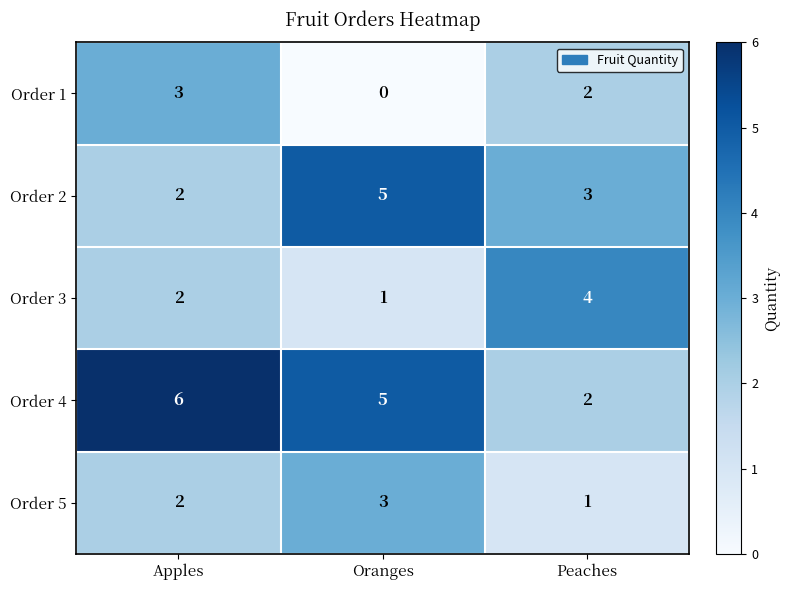

Rank the categories by Order 5 value from lowest to highest.

Peaches, Apples, Oranges